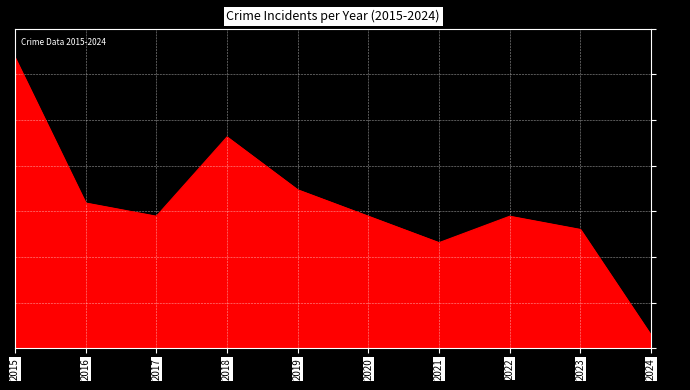

What is the maximum value shown in the chart?

22